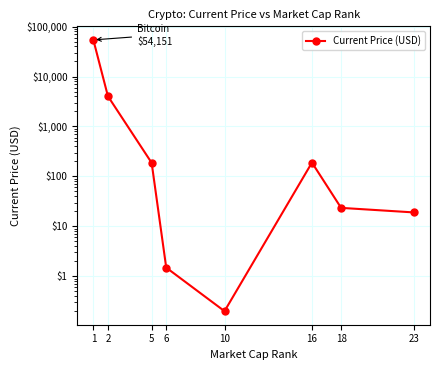

Between 18 and 1, which is larger?

1